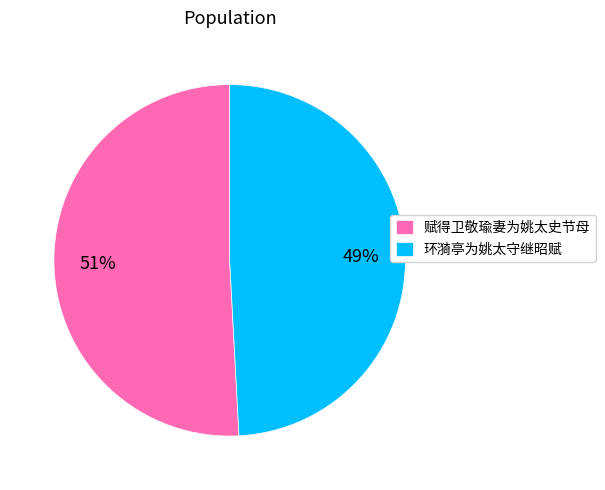

Do 赋得卫敬瑜妻为姚太史节母 and 环漪亭为姚太守继昭赋 together represent more than half of the pie?

Yes